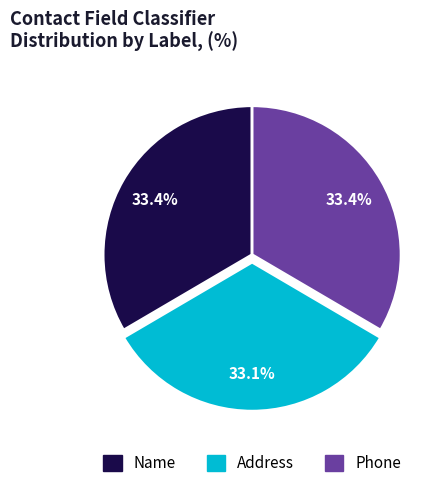

How many segments does this pie chart have?

3